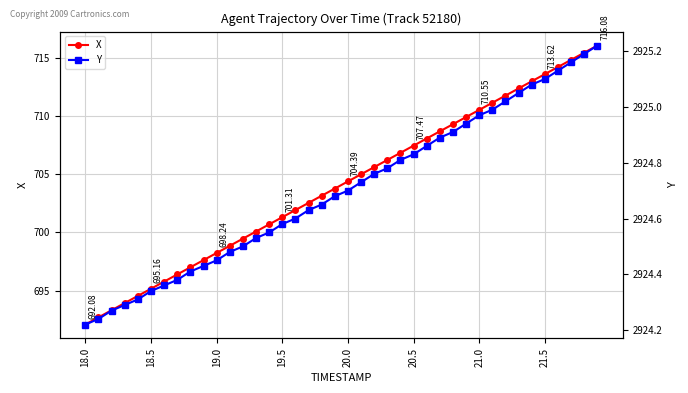

What are all the series names shown in the legend?

X, Y